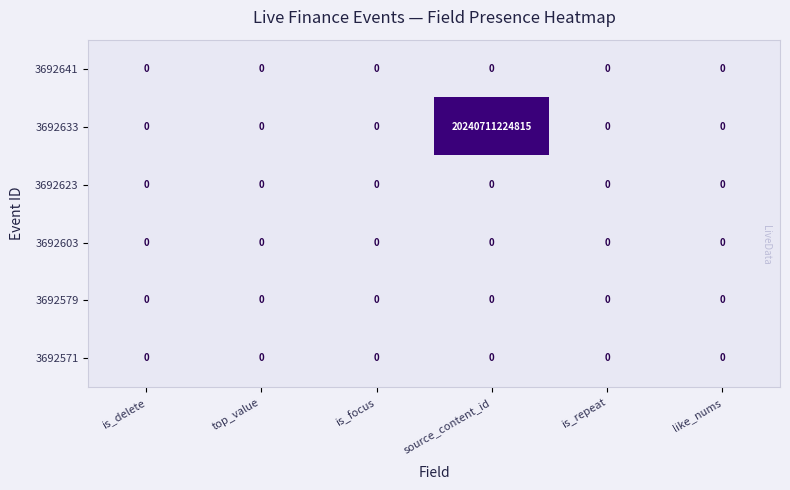

At which label is 3692641 closest to 0?

is_delete